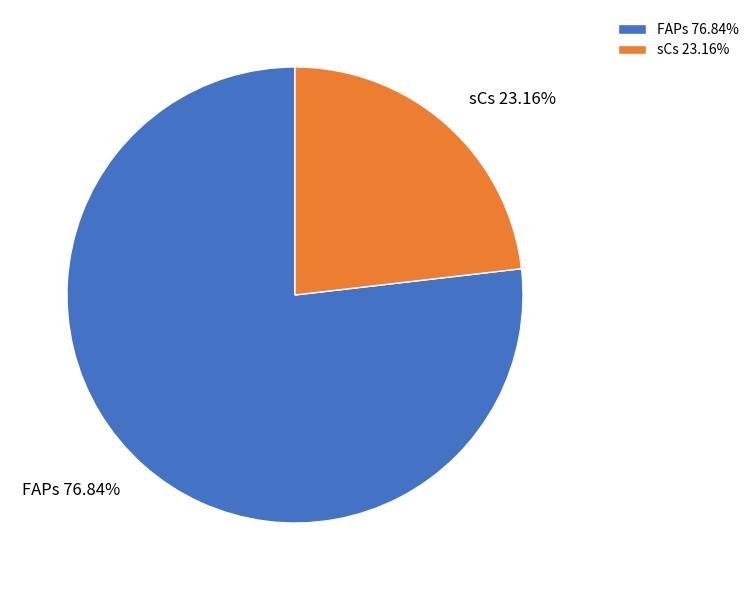

Approximately how many times larger is the value at sCs compared to FAPs?

0.3